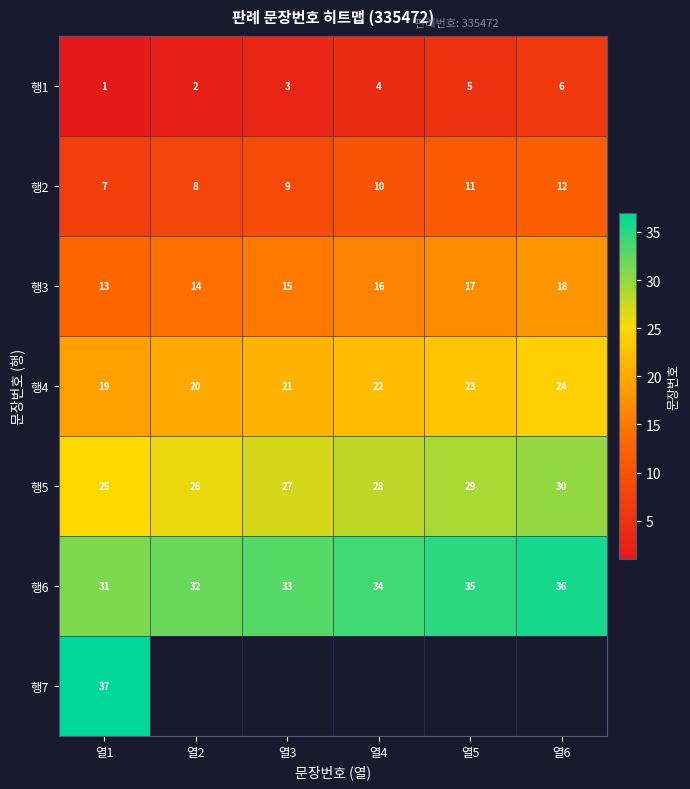

Is the value of 행6 at 열4 greater than the value of 행1 at 열2?

Yes